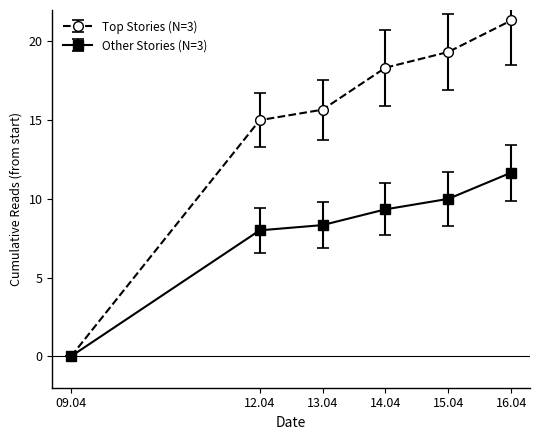

Where does the Top Stories (N=3) series first go above 18?

14.04